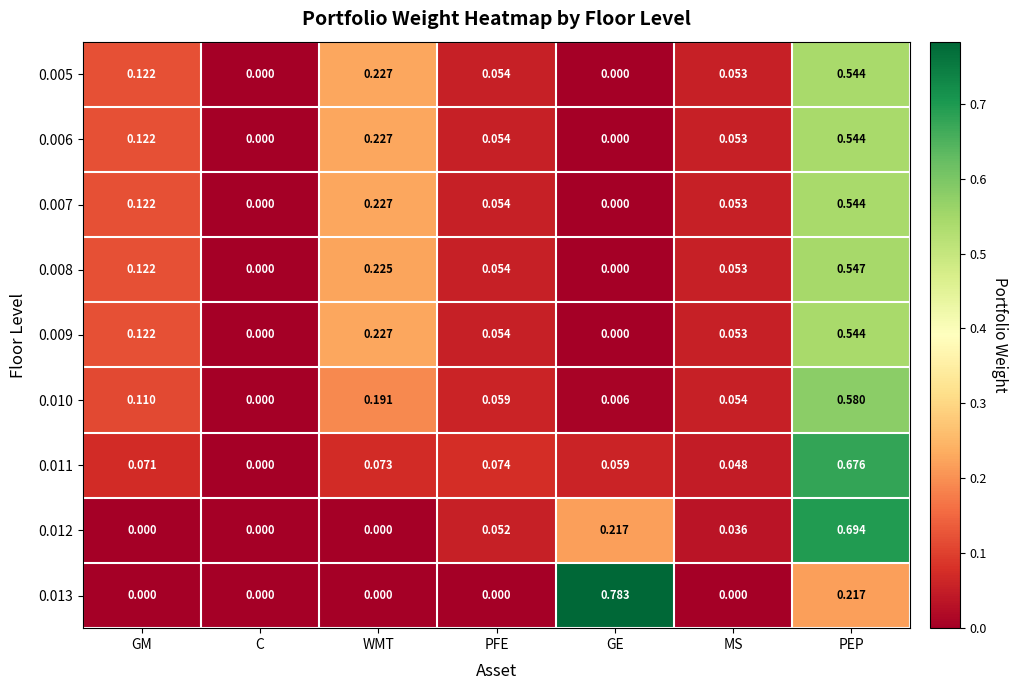

At which label does 0.012 reach its peak?

PEP